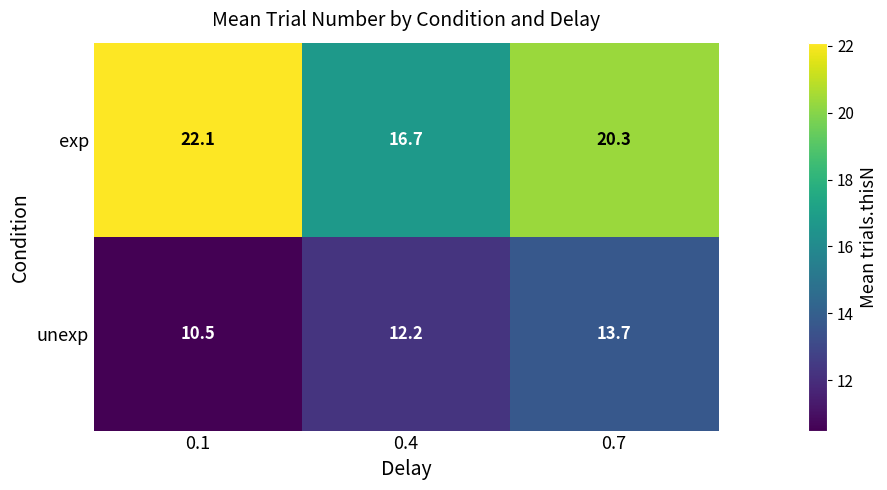

What is the greatest value displayed?

22.1